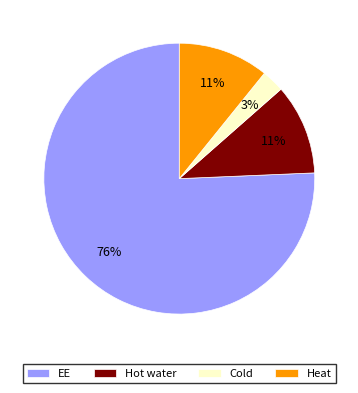

Does EE represent more than half of the total?

Yes